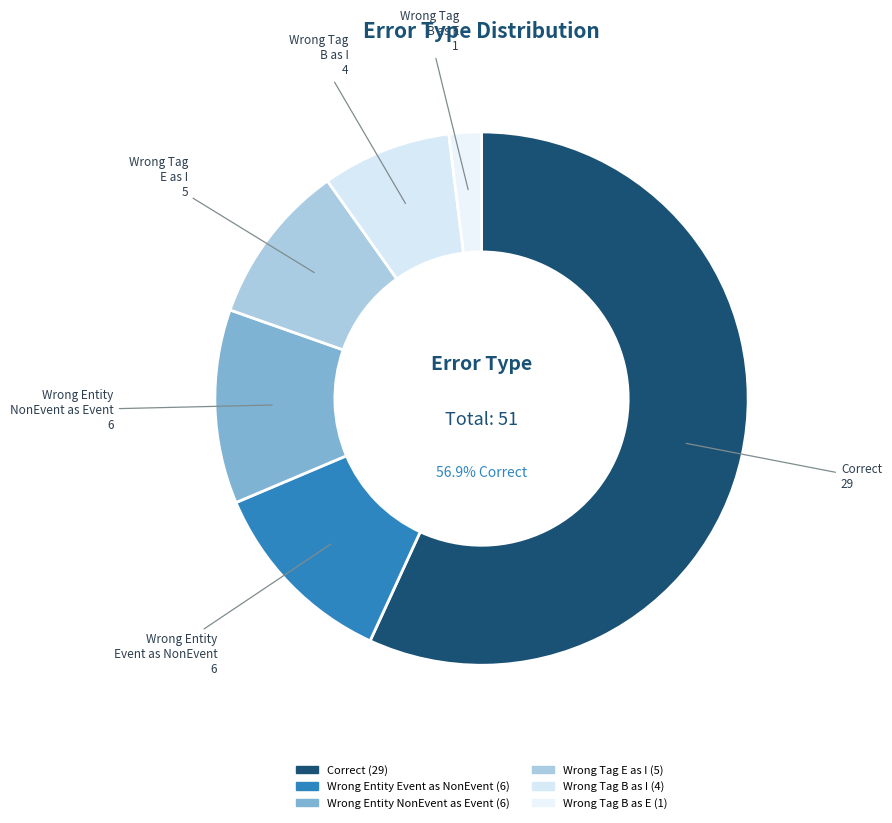

Rank the categories by value from highest to lowest.

Correct, Wrong_Entity_Event_as_NonEvent, Wrong_Entity_NonEvent_as_Event, Wrong_Tag_E_as_I, Wrong_Tag_B_as_I, Wrong_Tag_B_as_E